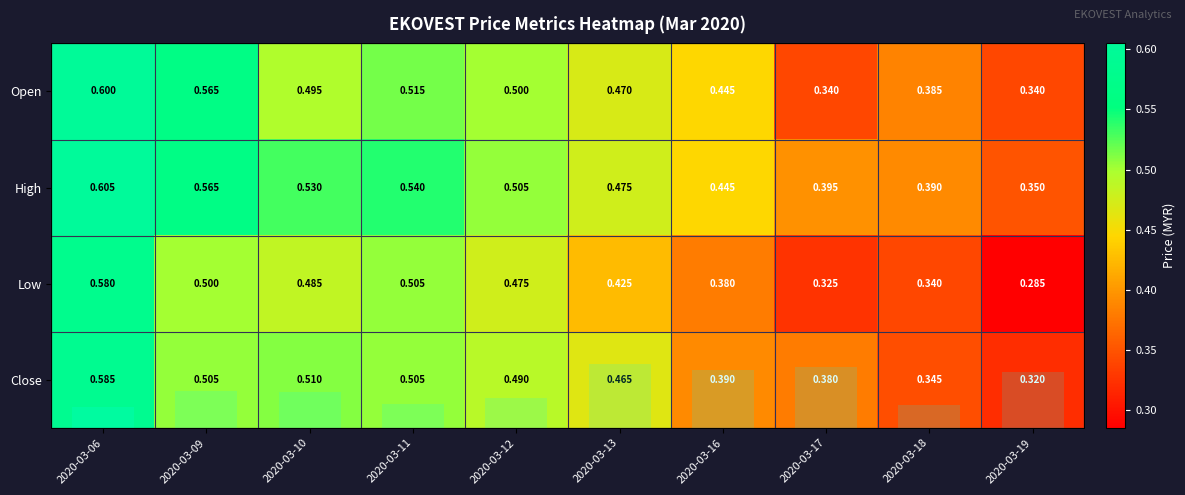

What is the difference between the maximum and second lowest values in the High series?

0.2